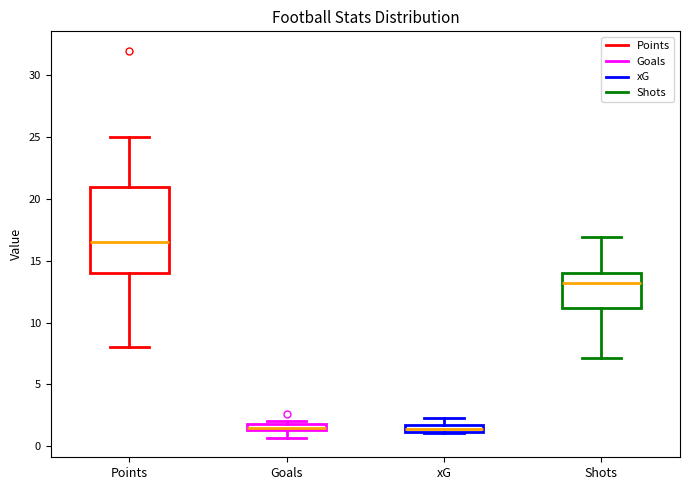

Where is the upper edge of the box for Goals on the y-axis? The values are not printed on the chart, so give them approximately, as read against the axis.

2.0